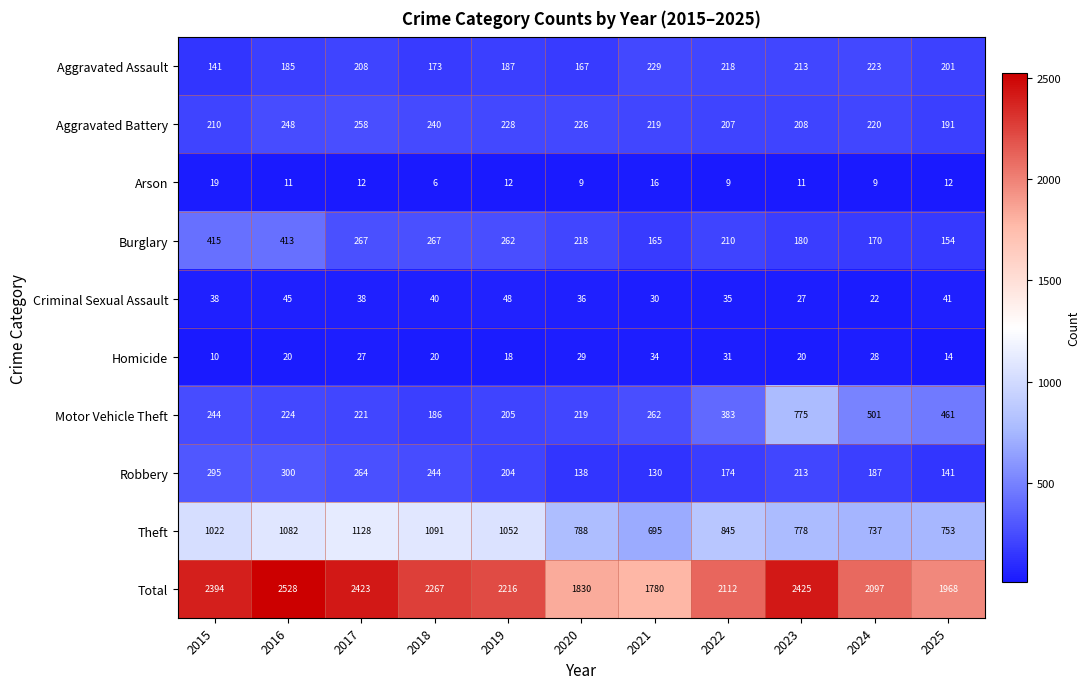

What is the difference between the highest and lowest values at 2023?

2414